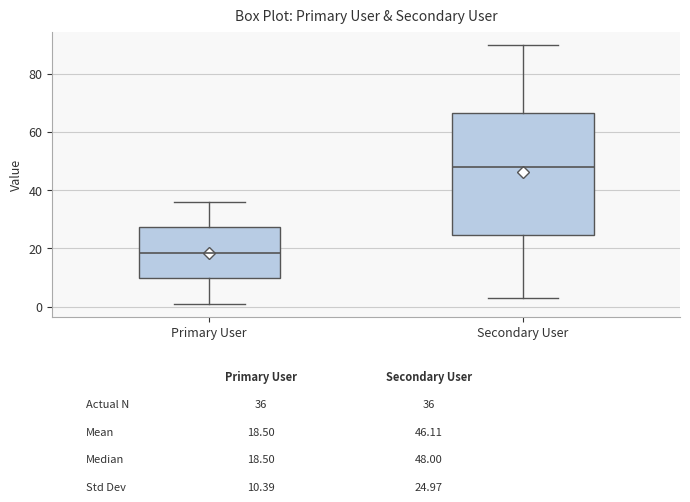

Comparing the boxes themselves (not the whiskers), which one is the tallest?

Secondary User